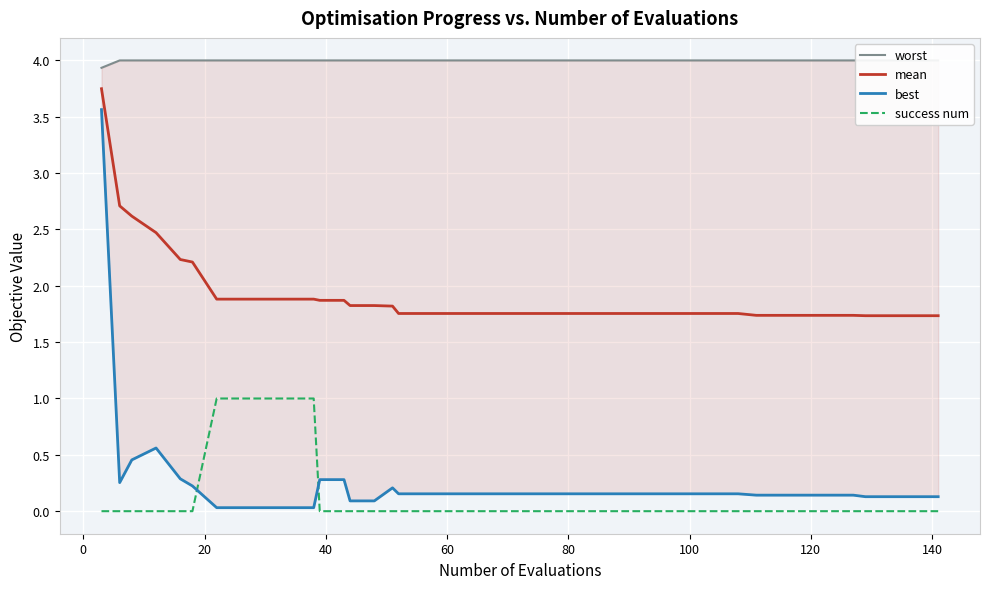

True or false: success num and mean cross at least once.

False